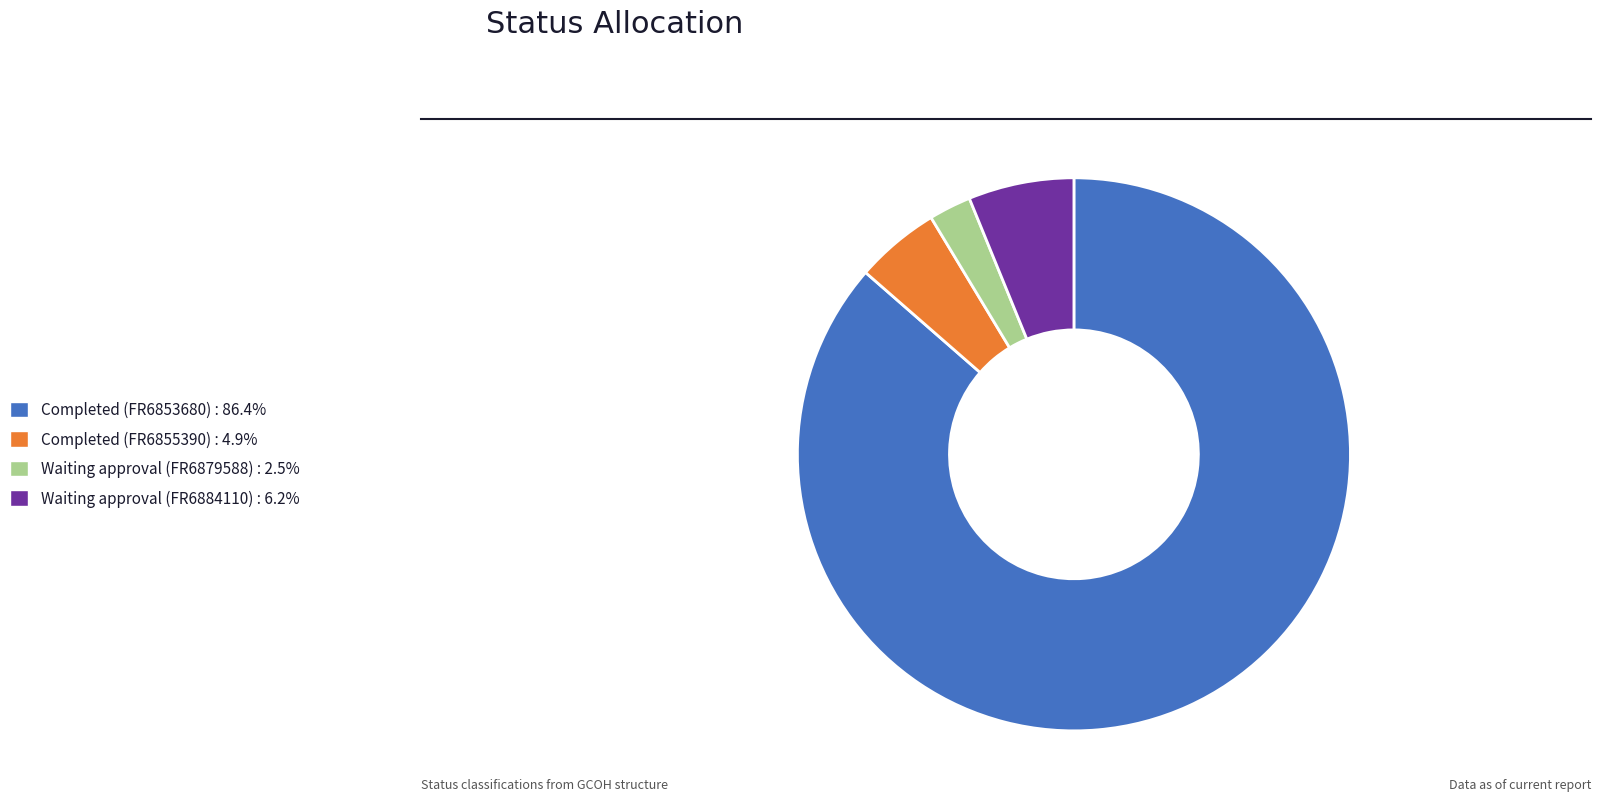

Is there any slice that represents more than half of the pie?

Yes